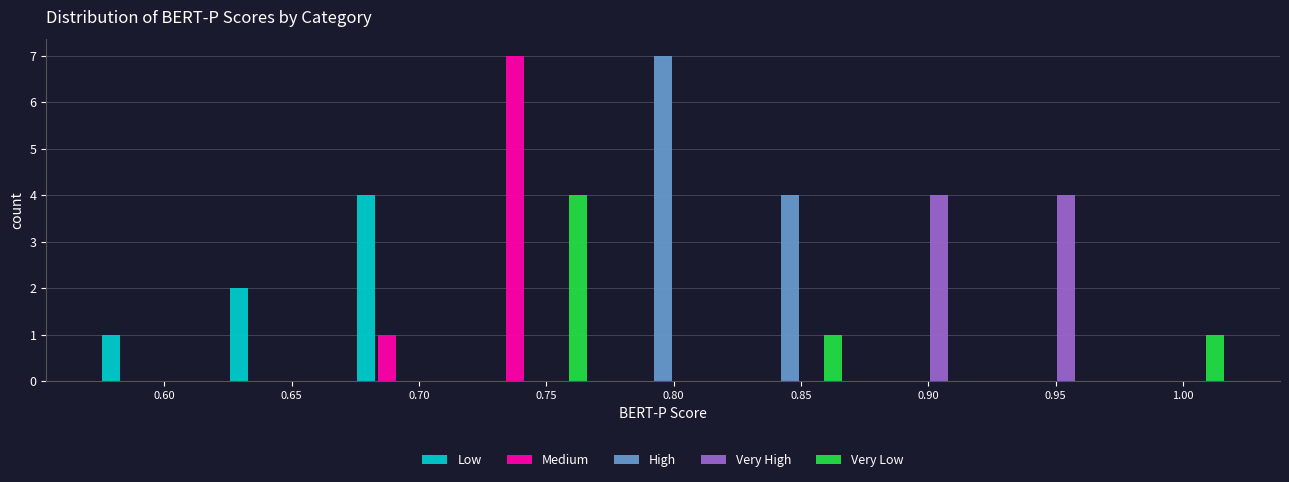

What is the maximum value for Very High?

4